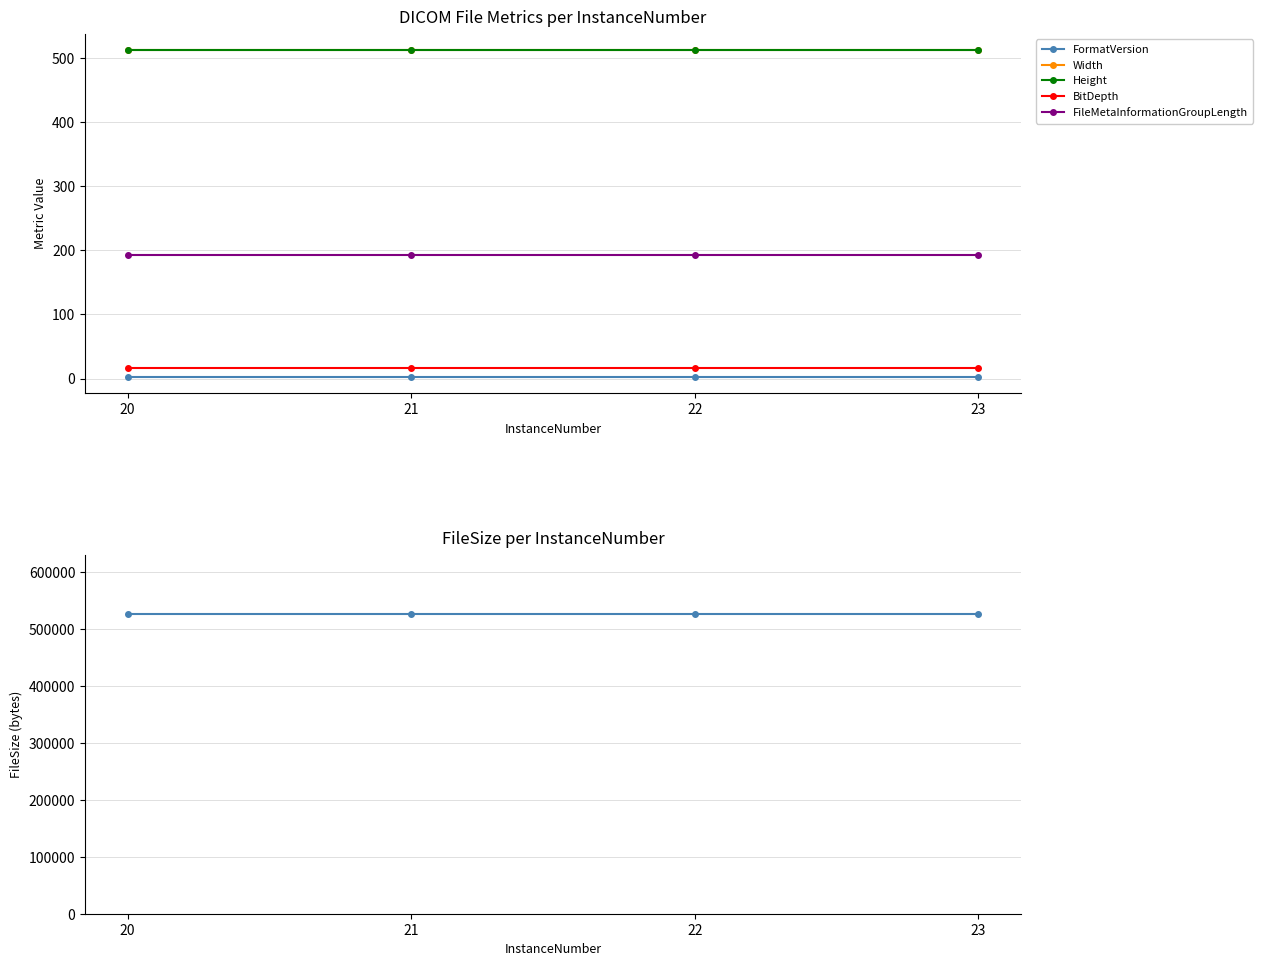

True or false: FileSize and Height intersect in this chart.

False